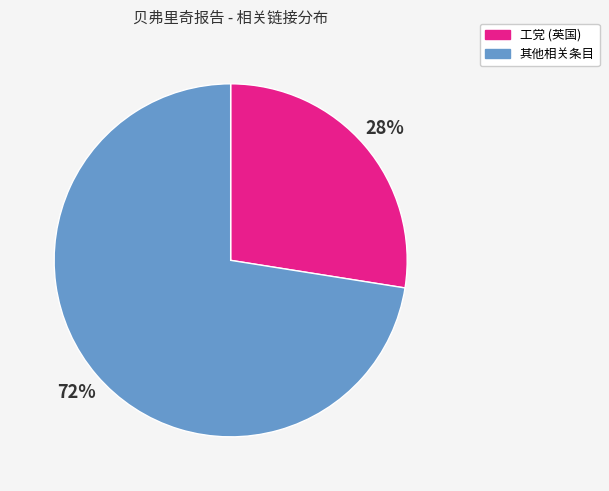

Is there any slice that represents more than half of the pie?

Yes